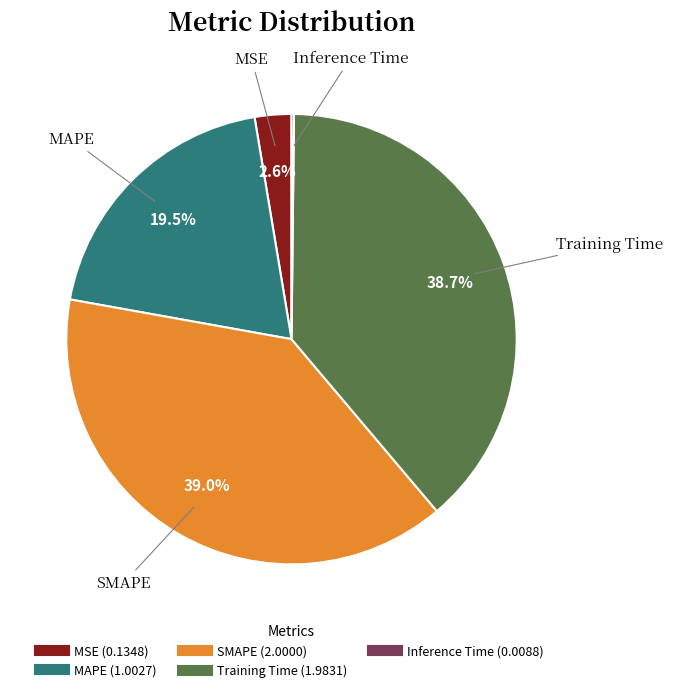

What is the ratio of the value at SMAPE to the value at Training Time?

1.0